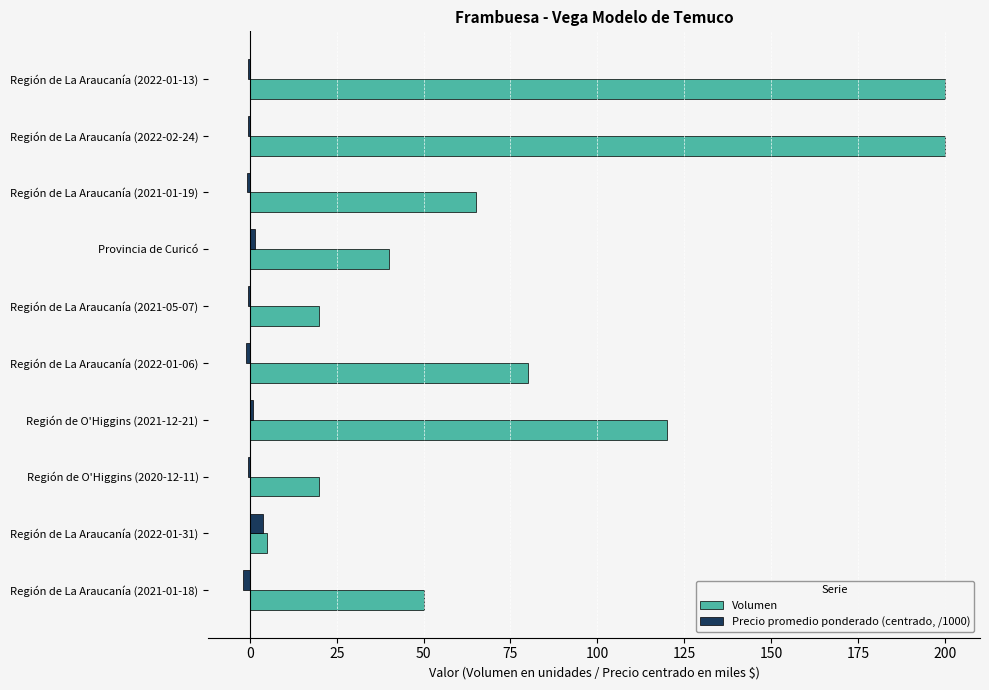

Is it true that Volumen equals 14.9 at Región de La Araucanía (2021-01-18)?

False